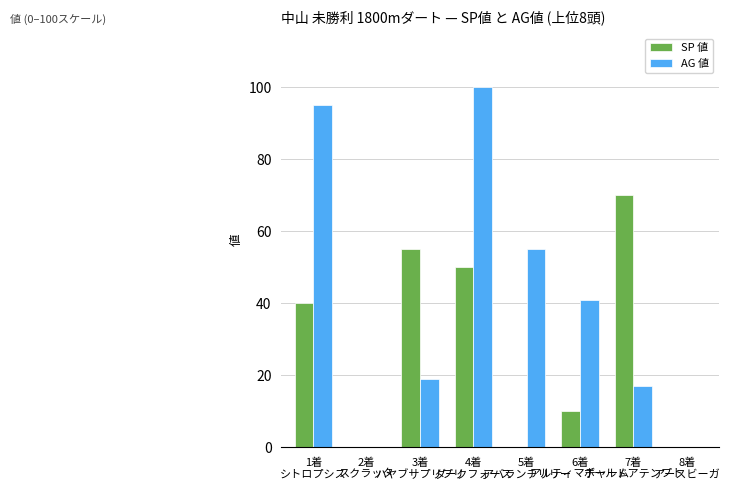

Where is SP 値 nearest to the value 35?

1着
シトロプシス